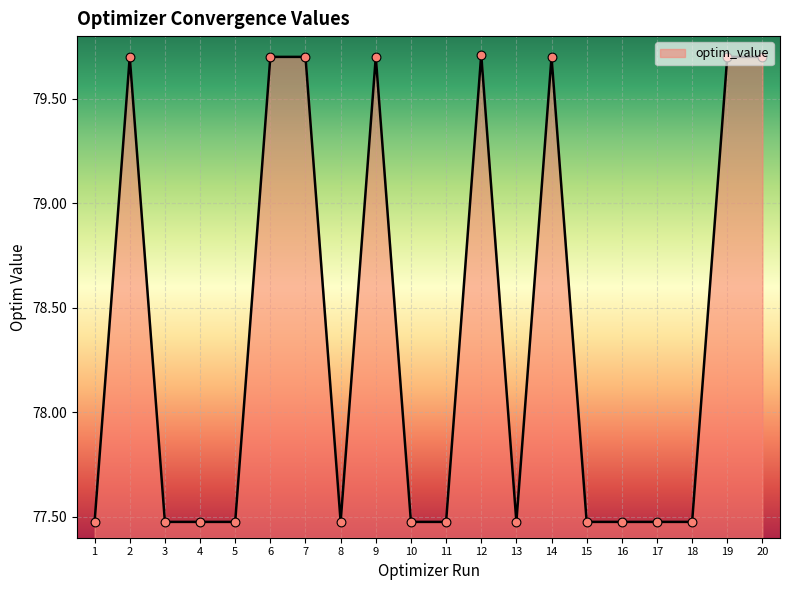

What is the change in value from 10 to 20?

+2.2